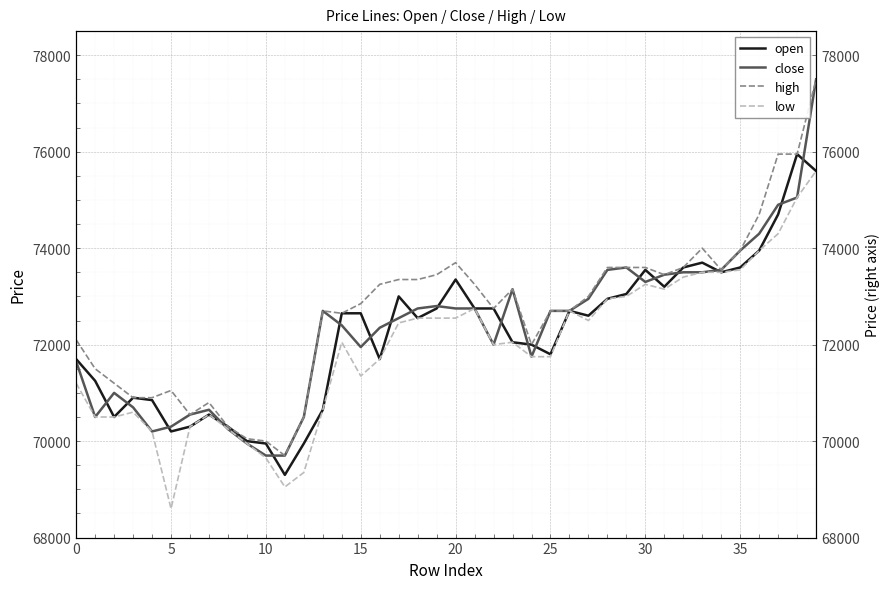

At which category is the sum across all series the highest?

39